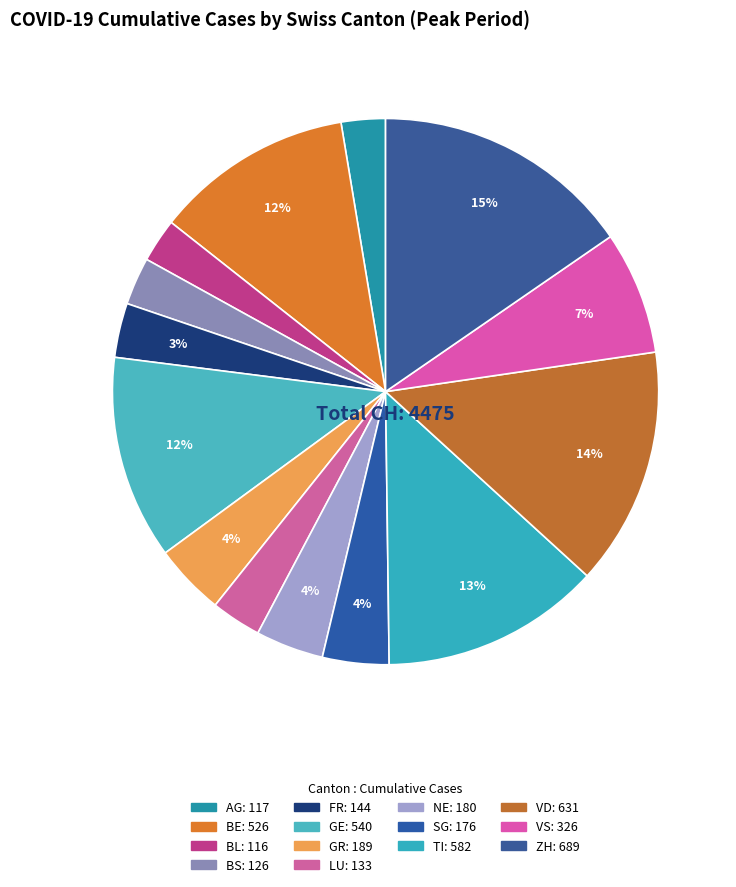

How many segments does this pie chart have?

14